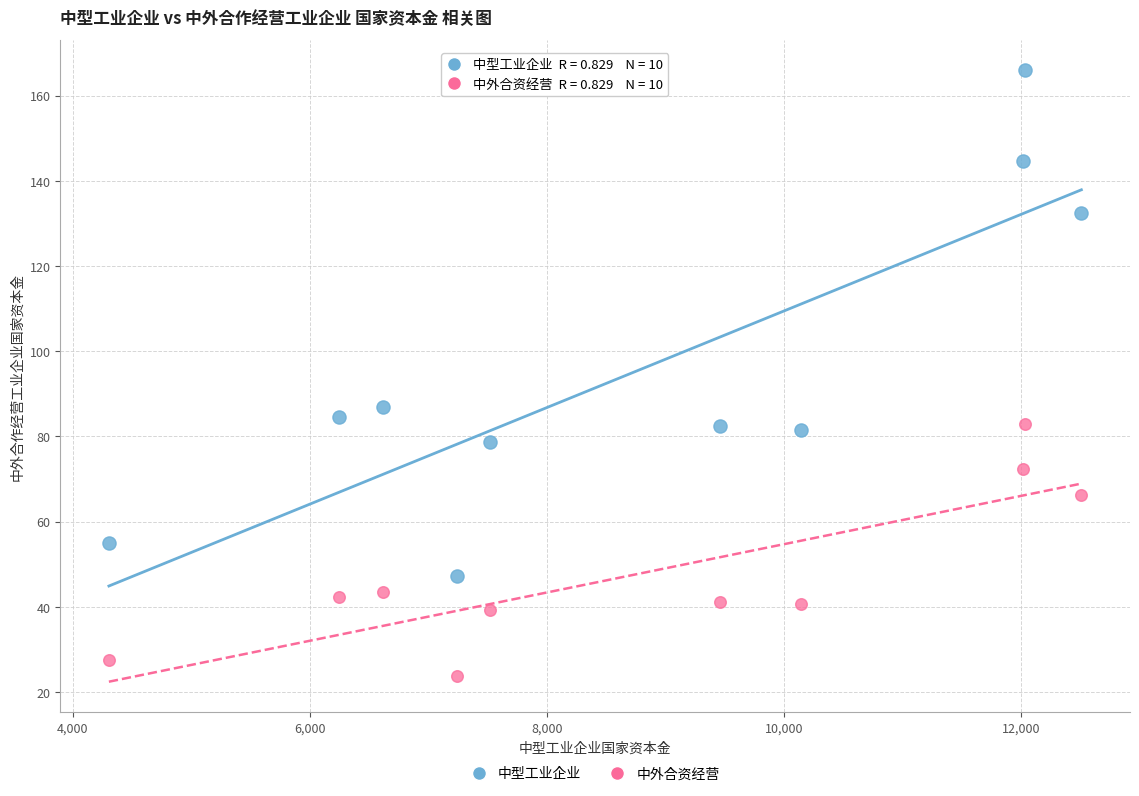

Across all series, what Y value is closest to 94?

86.8